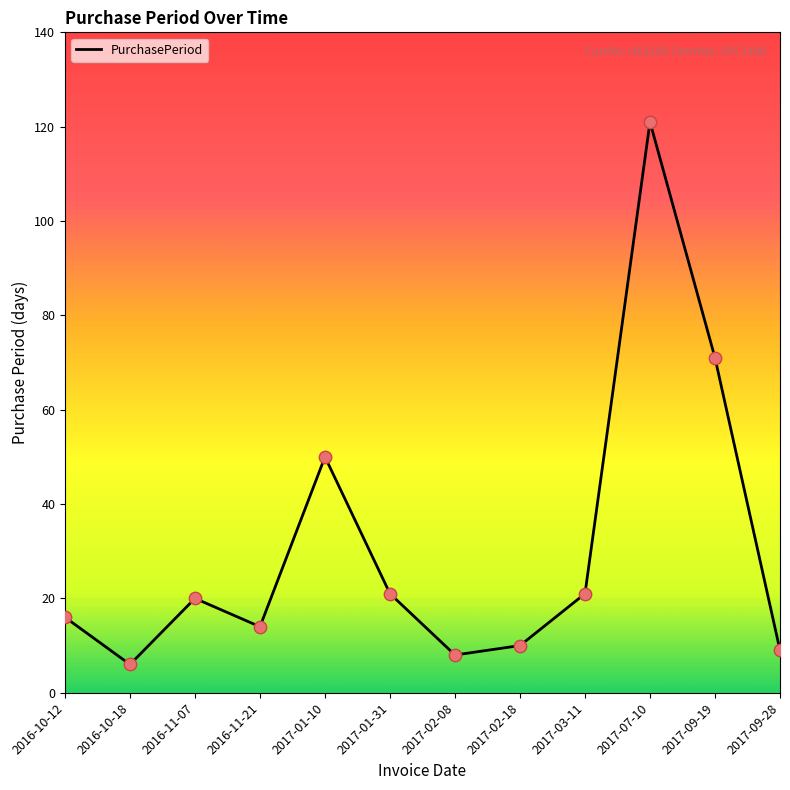

Between 2017-01-31 and 2017-09-28, which is larger?

2017-01-31